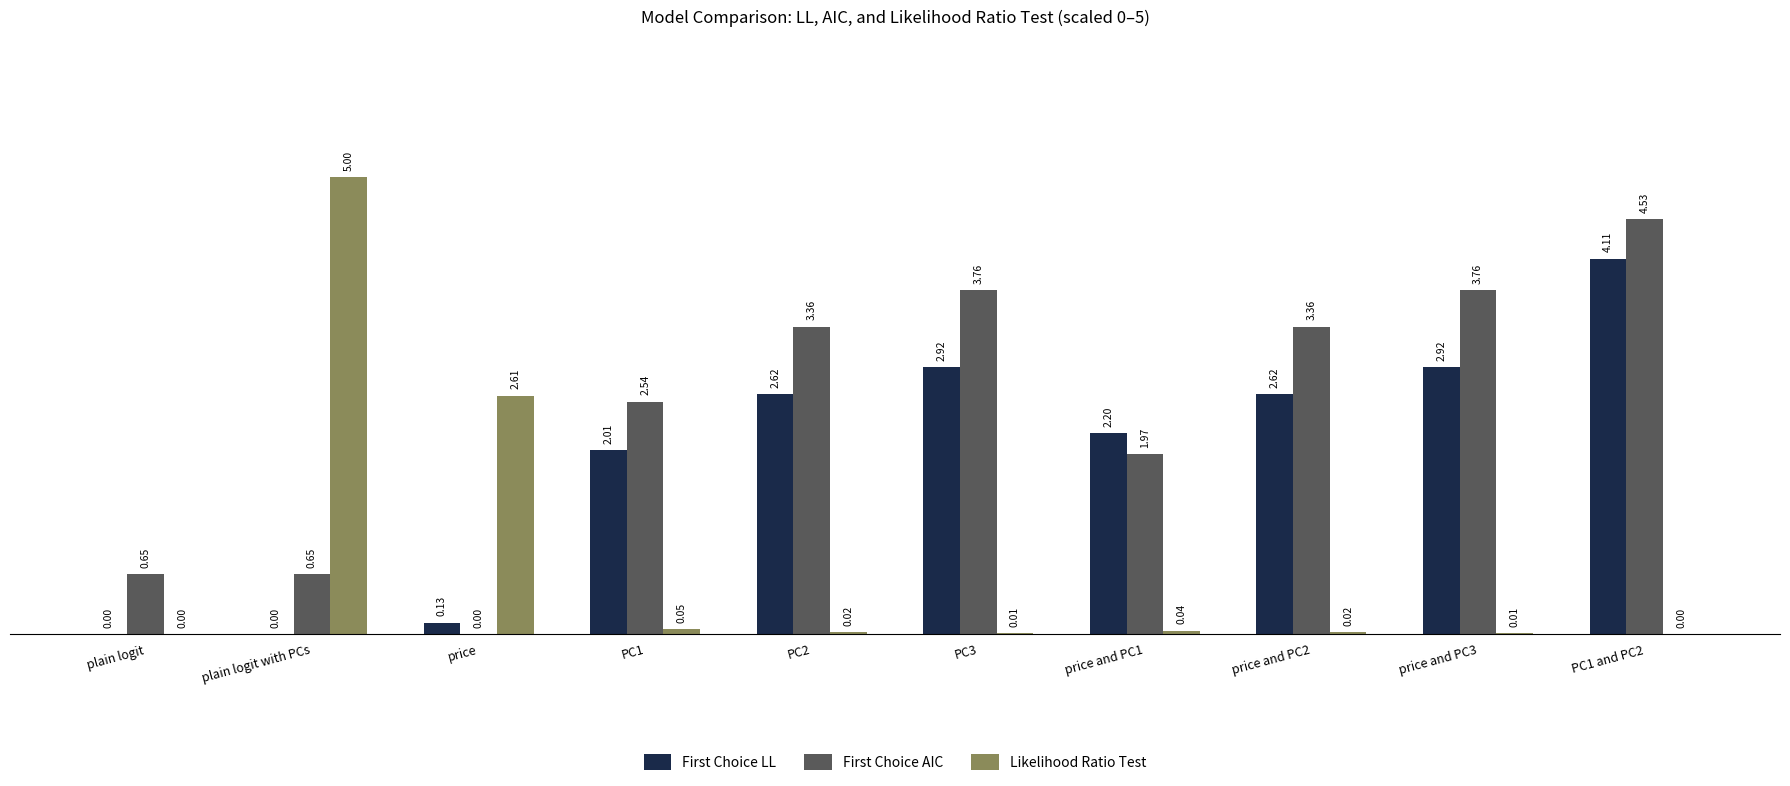

At which category does the chart reach its peak across all series?

plain logit with PCs